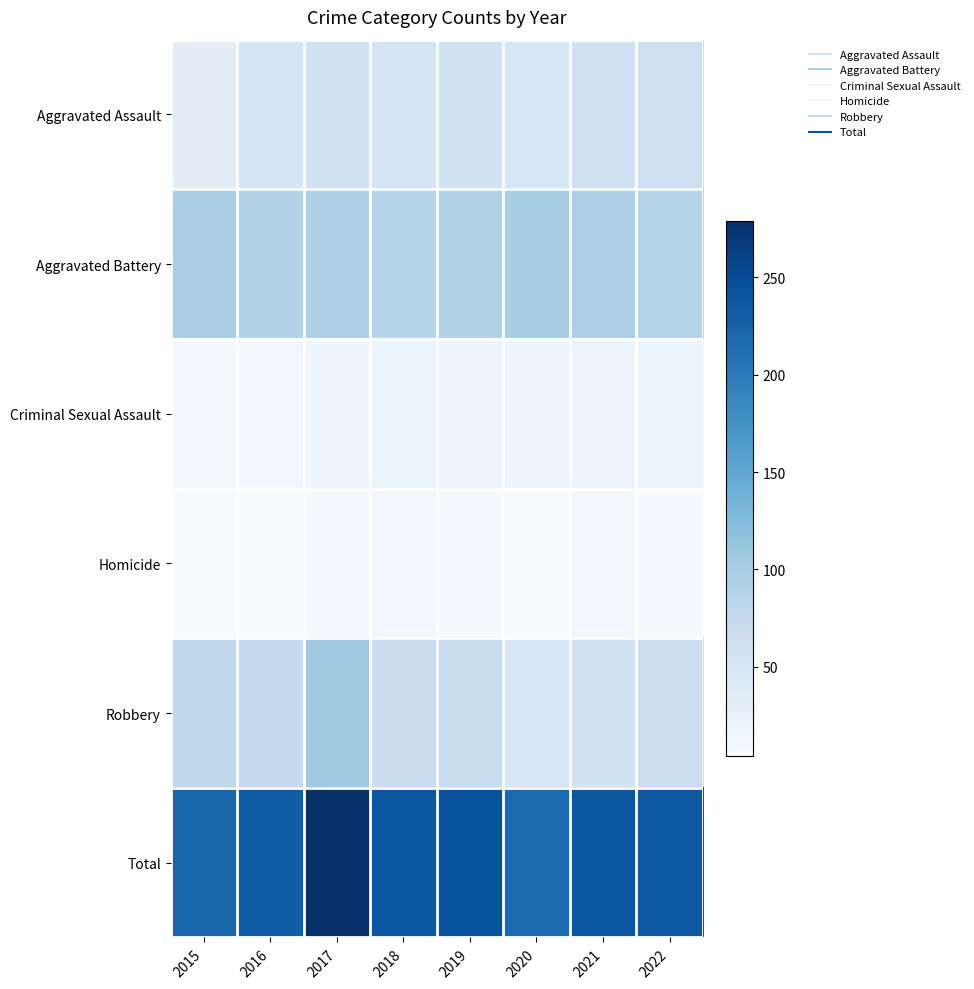

Reading right to left, what are all the values shown in this chart?

Aggravated Assault: 2022=63	2021=60	2020=48	2019=57	2018=52	2017=57	2016=51	2015=32
Aggravated Battery: 2022=86	2021=94	2020=98	2019=91	2018=87	2017=94	2016=91	2015=97
Criminal Sexual Assault: 2022=18	2021=17	2020=17	2019=20	2018=22	2017=16	2016=11	2015=10
Homicide: 2022=6	2021=12	2020=5	2019=7	2018=11	2017=7	2016=5	2015=4
Robbery: 2022=64	2021=56	2020=49	2019=68	2018=67	2017=105	2016=73	2015=79
Total: 2022=237	2021=239	2020=217	2019=243	2018=239	2017=279	2016=231	2015=222